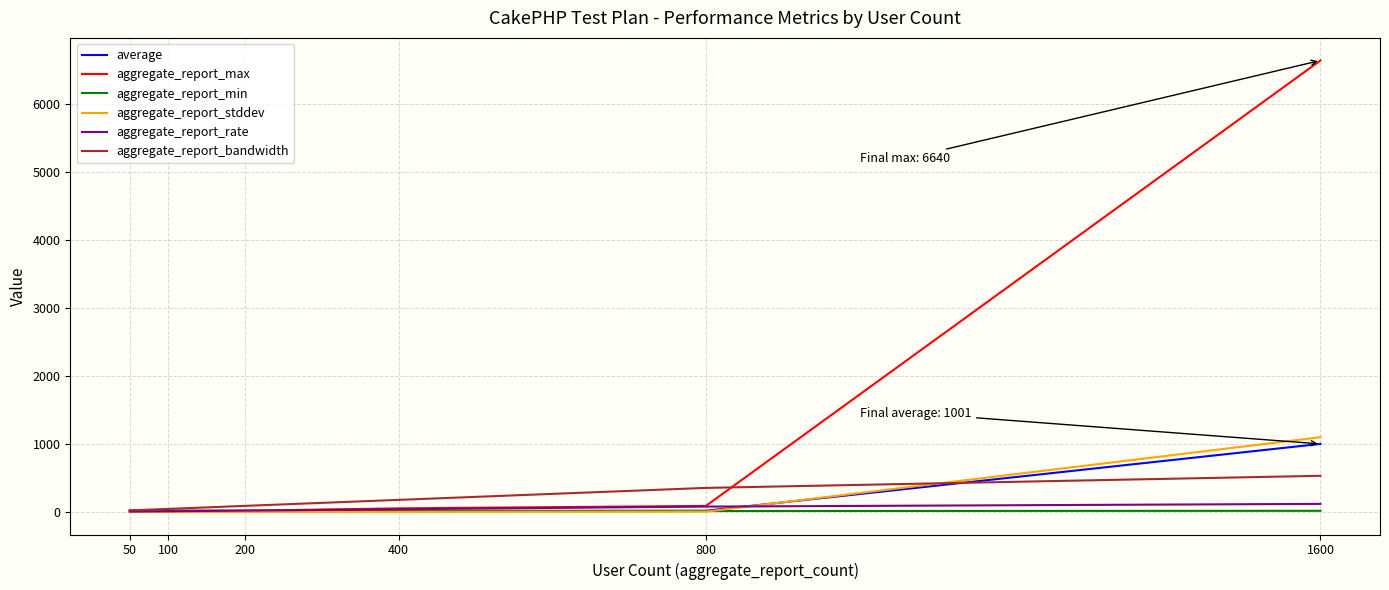

Rank the series by their maximum value, from highest to lowest.

aggregate_report_max, aggregate_report_stddev, average, aggregate_report_bandwidth, aggregate_report_rate, aggregate_report_min